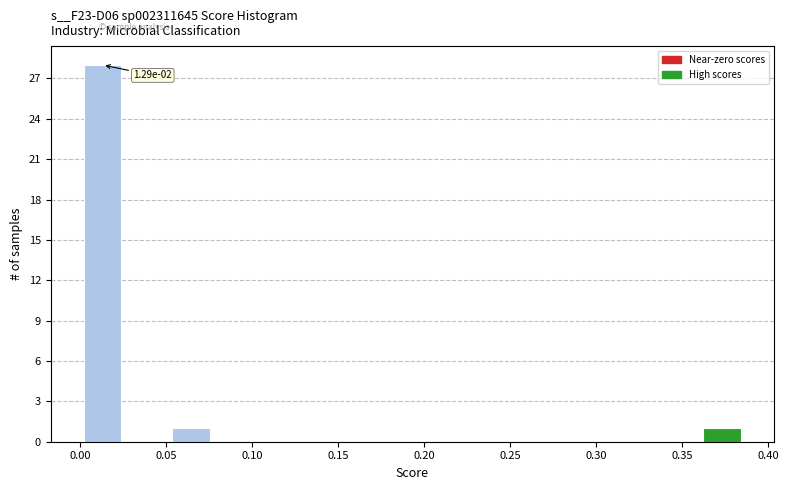

Which range on the x-axis has the tallest bar?

0.000 to 0.025